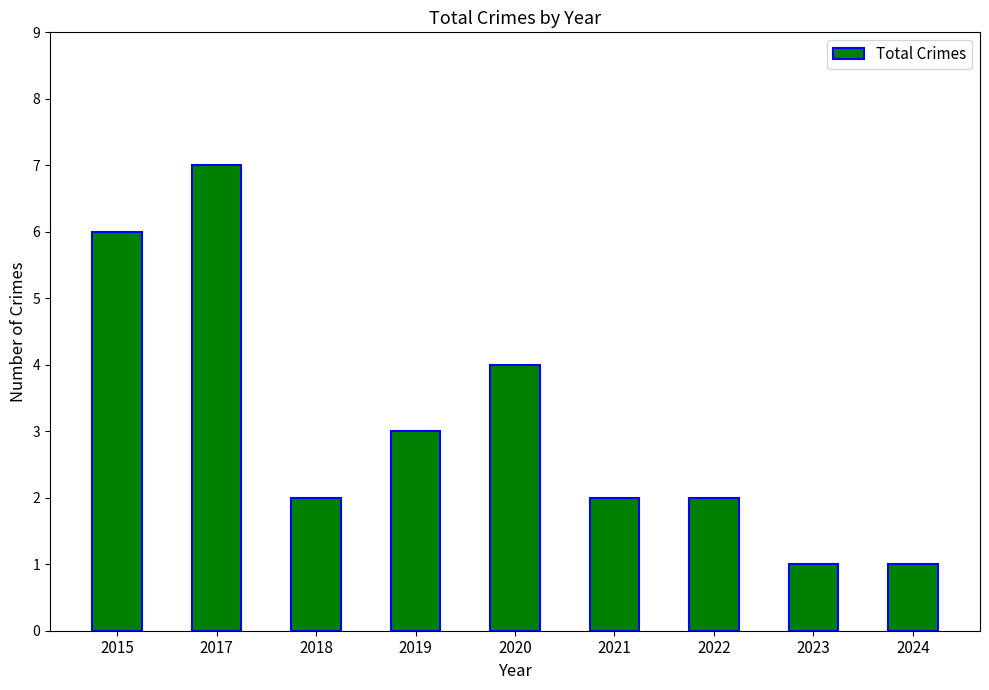

What is the minimum value shown in the chart?

1